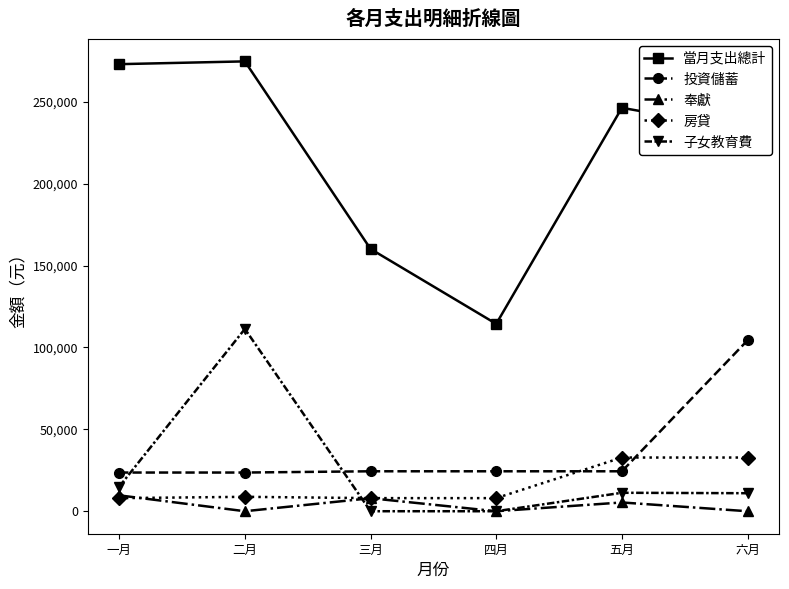

What is the label of the 3rd point from the right?

四月